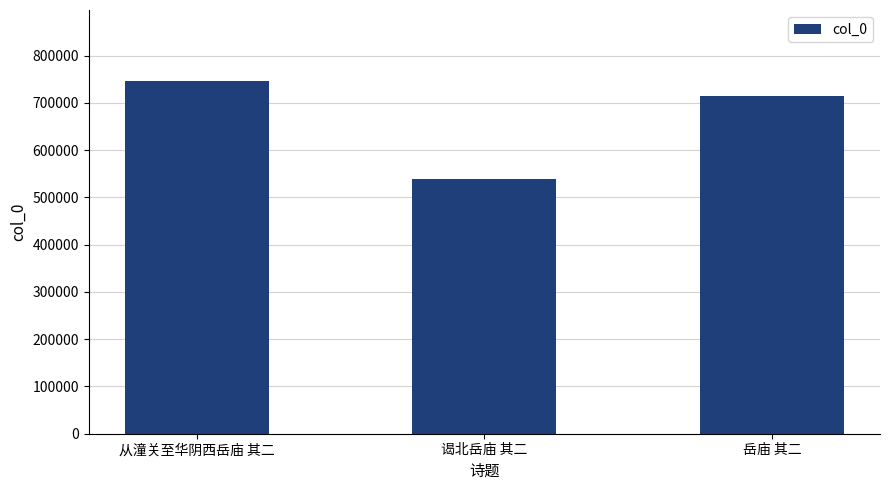

List the labels in order of value, smallest first.

谒北岳庙 其二, 岳庙 其二, 从潼关至华阴西岳庙 其二